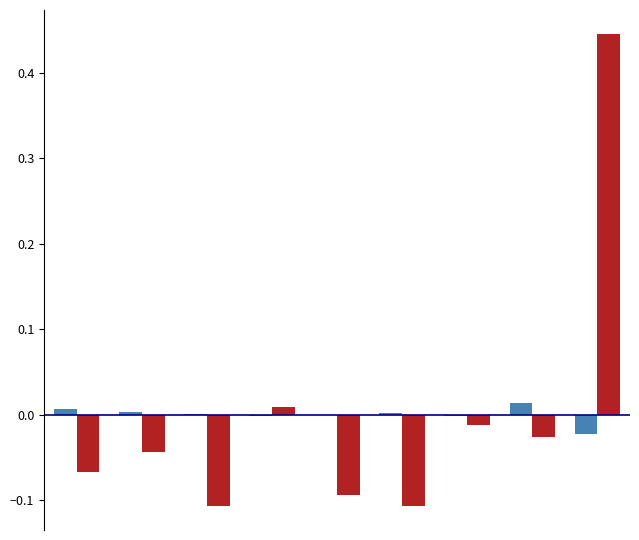

Which label corresponds to the smallest value in the chart?

Arson